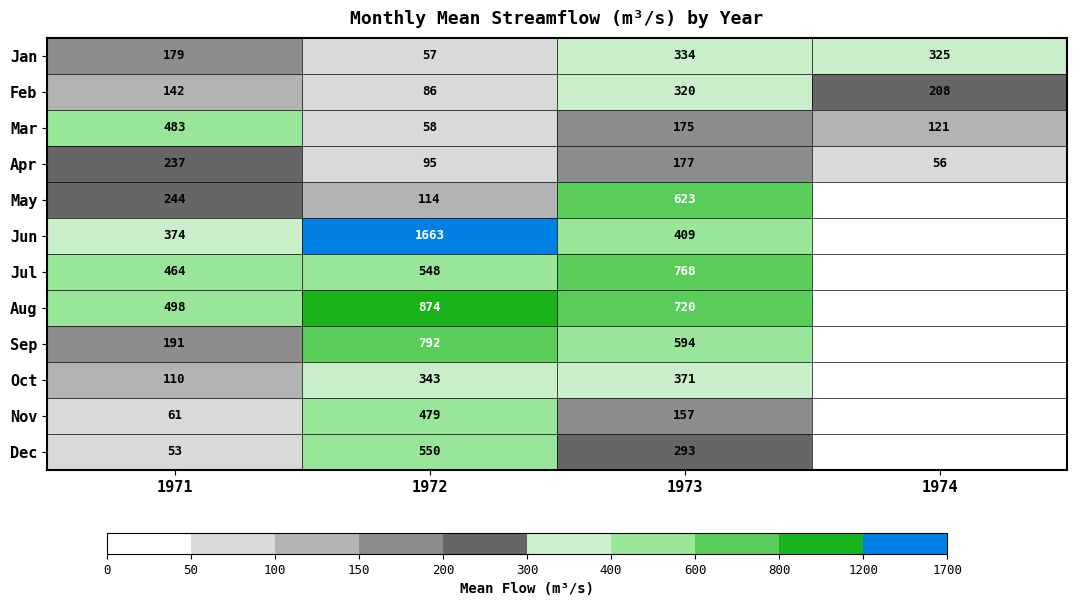

Is it true that Feb equals 206.7 at 1973?

False